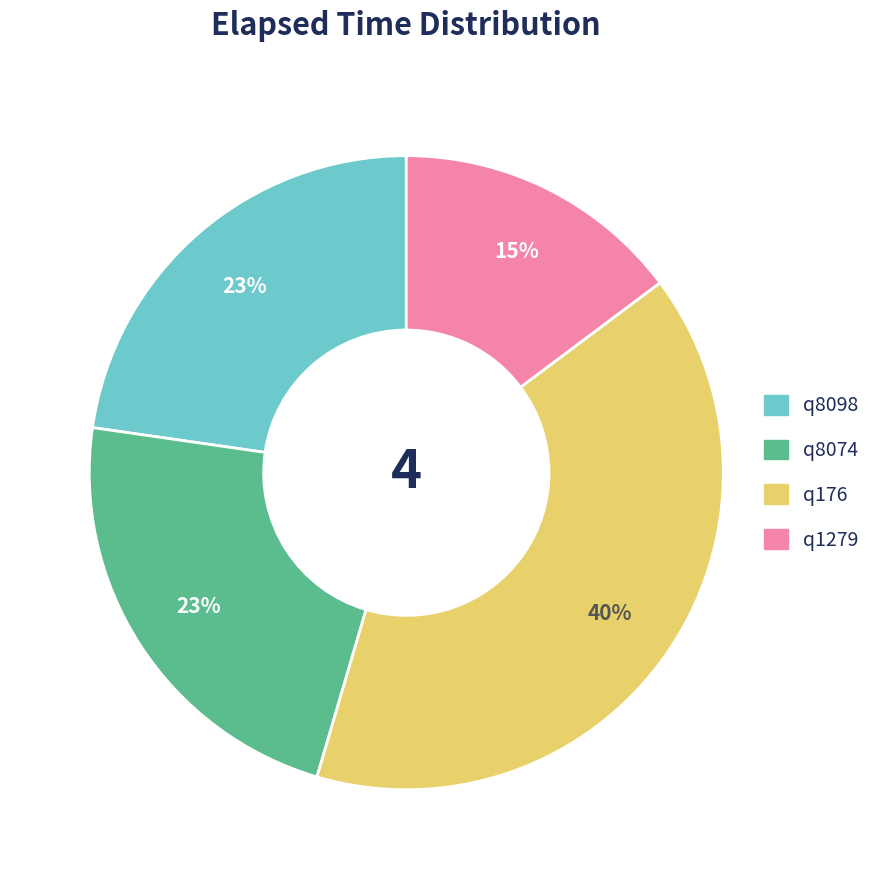

Which slice is the largest?

q176